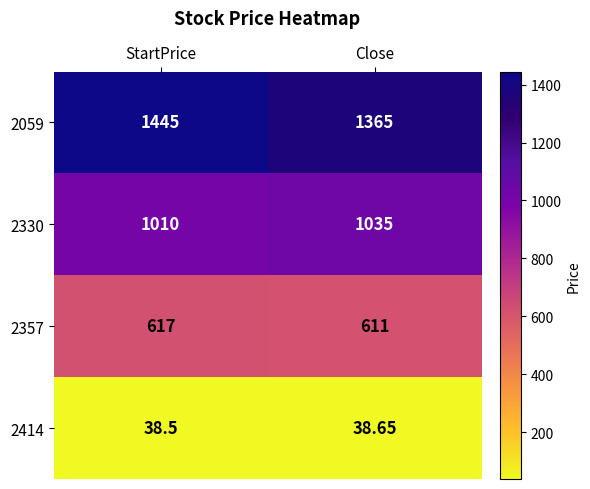

Rank the series by their average value, from lowest to highest.

2414, 2357, 2330, 2059